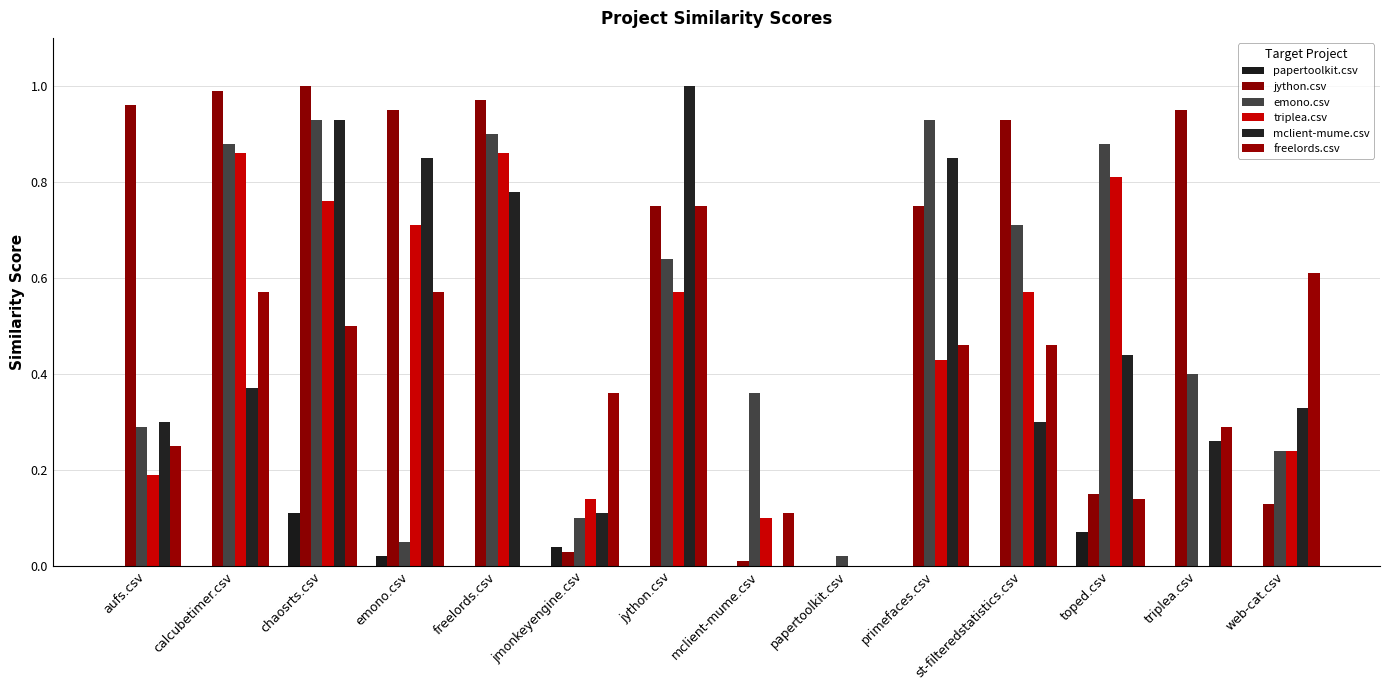

Count the number of categories in the chart.

14